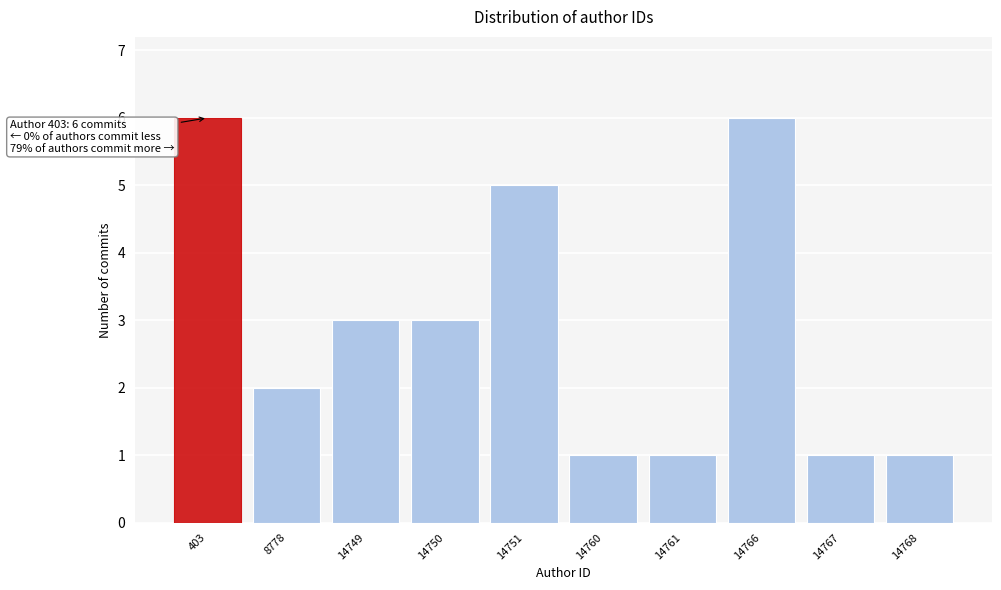

Reading right to left, what are all the values shown in this chart?

14768=1	14767=1	14766=6	14761=1	14760=1	14751=5	14750=3	14749=3	8778=2	403=6